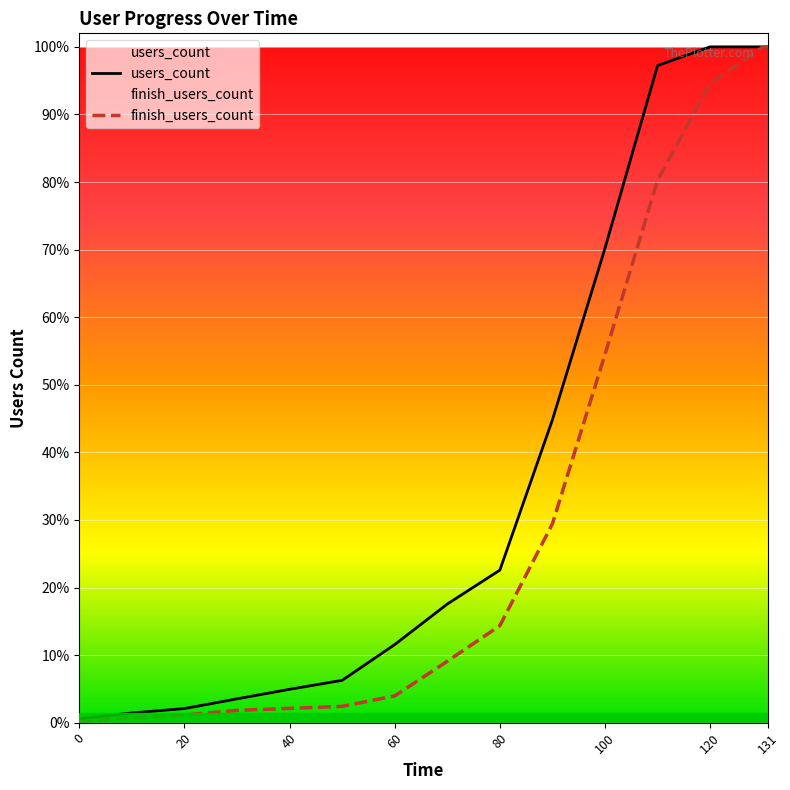

Reading left to right, extract all data points from this chart.

users_count: 21	53	77	130	182	231	426	647	832	1652	2588	3584	3686	3686	3686
finish_users_count: 5	28	42	67	78	89	146	335	529	1085	2009	2958	3487	3685	3686